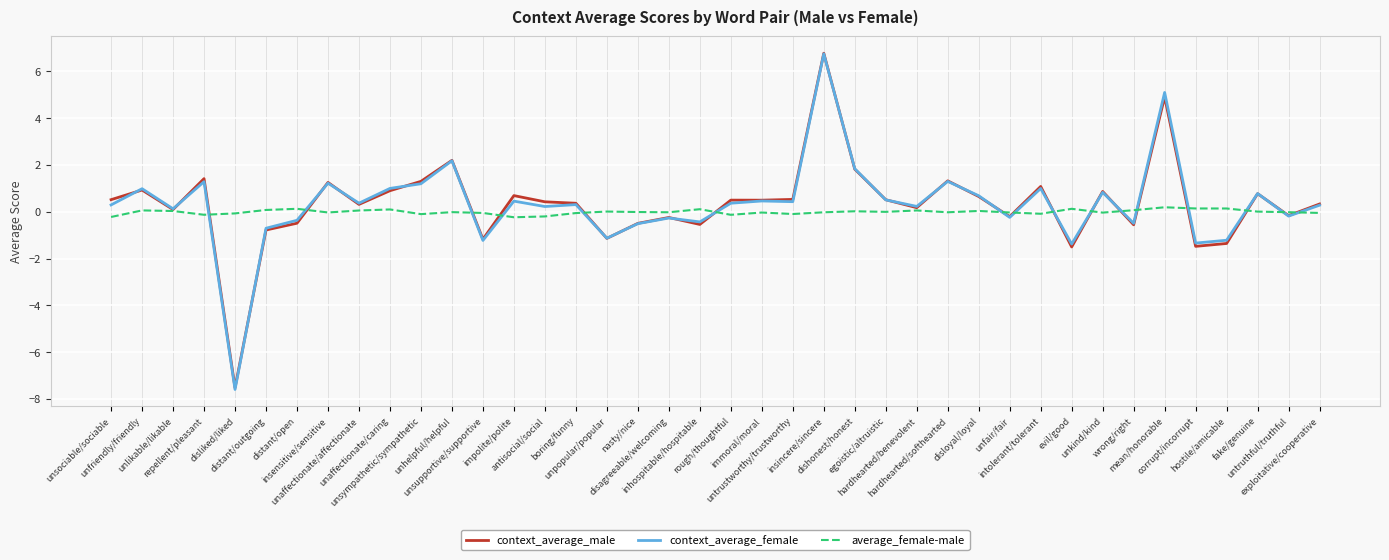

What is the greatest value displayed?

6.8